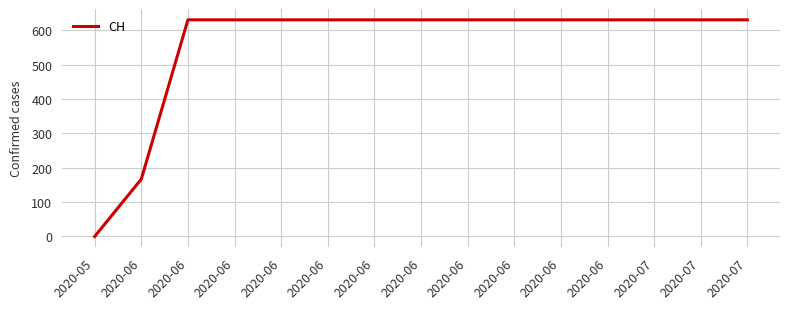

True or false: the data shows 403 at 2020-06.

False